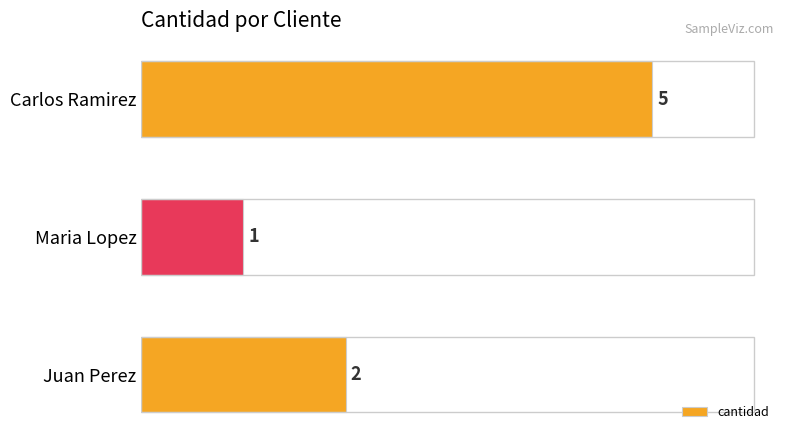

The chart shows a value of 1 at Maria Lopez. True or false?

True